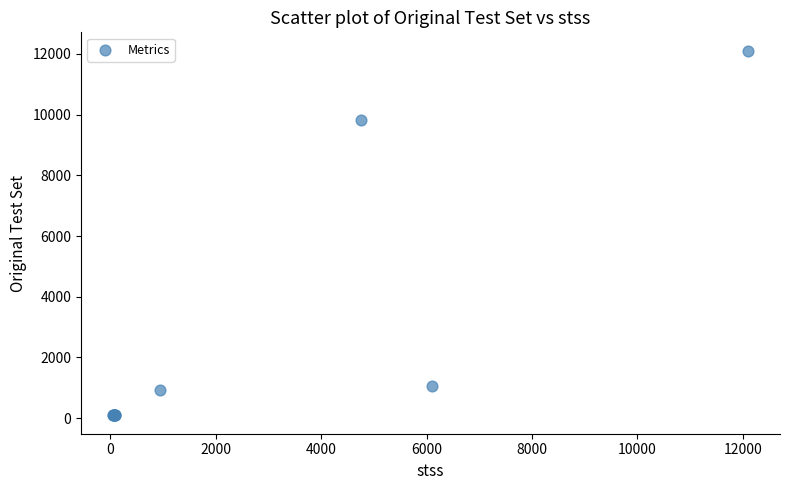

What Y value in the scatter plot is closest to 6098?

9807.0